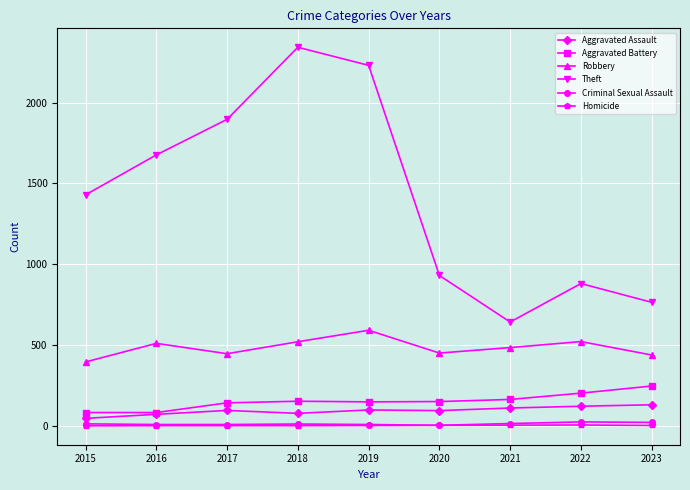

Which category has the highest value across all series?

2018